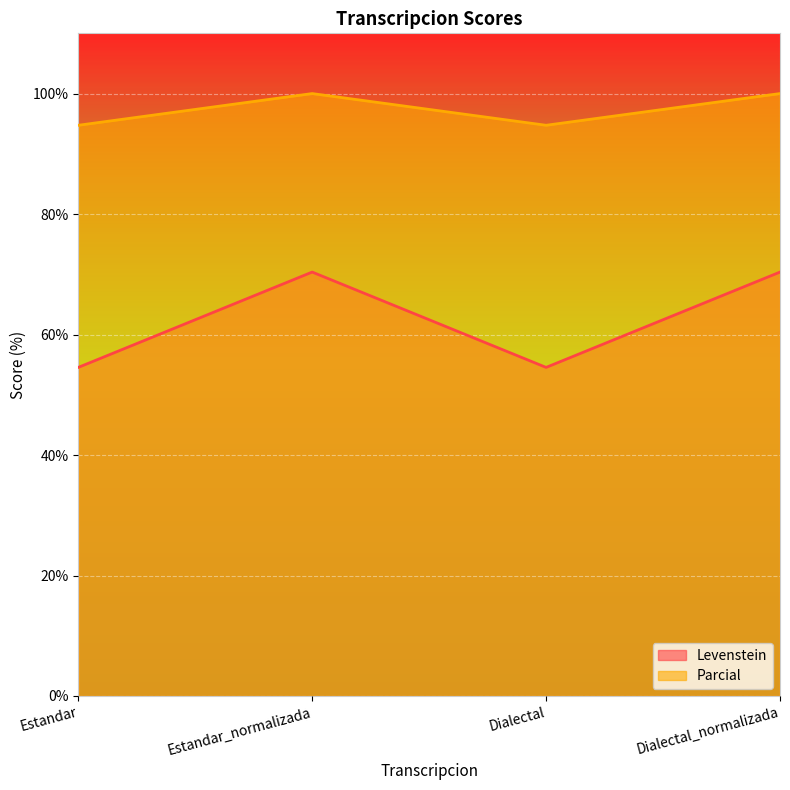

How many interior local peaks does the Parcial series have?

1